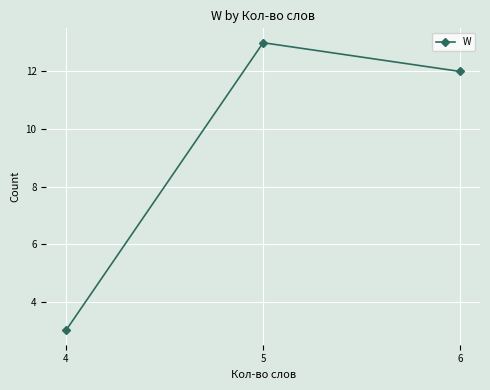

List the labels in order of value, largest first.

5, 6, 4